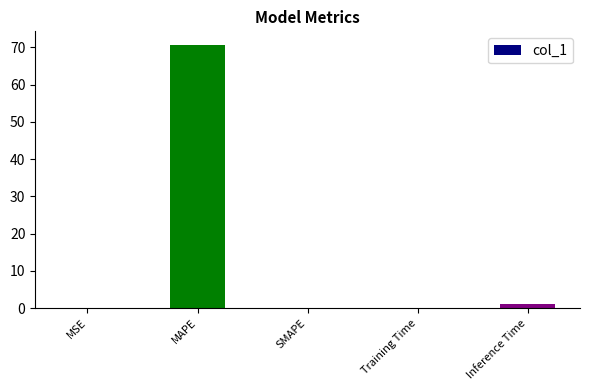

The value at MAPE is 96.6. True or false?

False